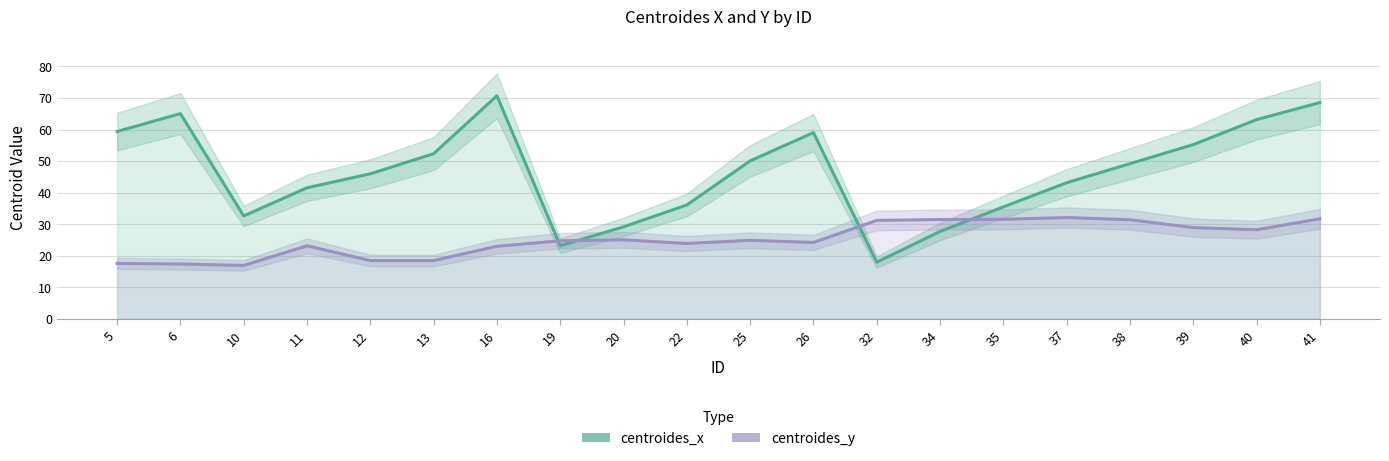

List the series in order of their peak value, lowest first.

centroides_y, centroides_x